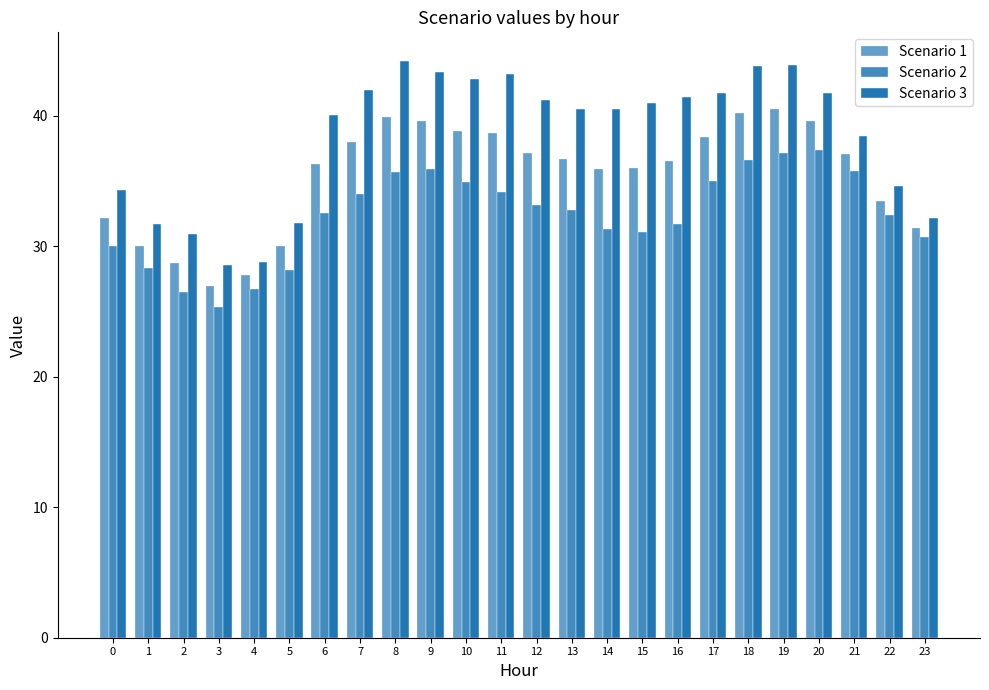

How many series are shown in this chart?

3